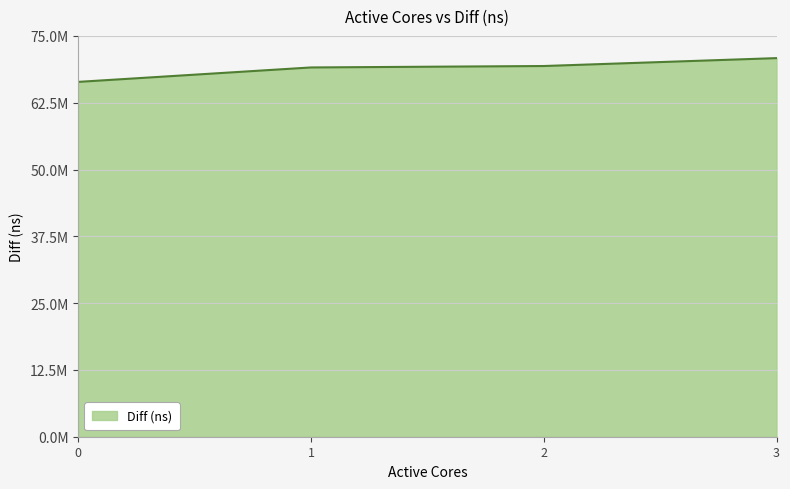

Is this an area chart (filled region under the line)?

Yes